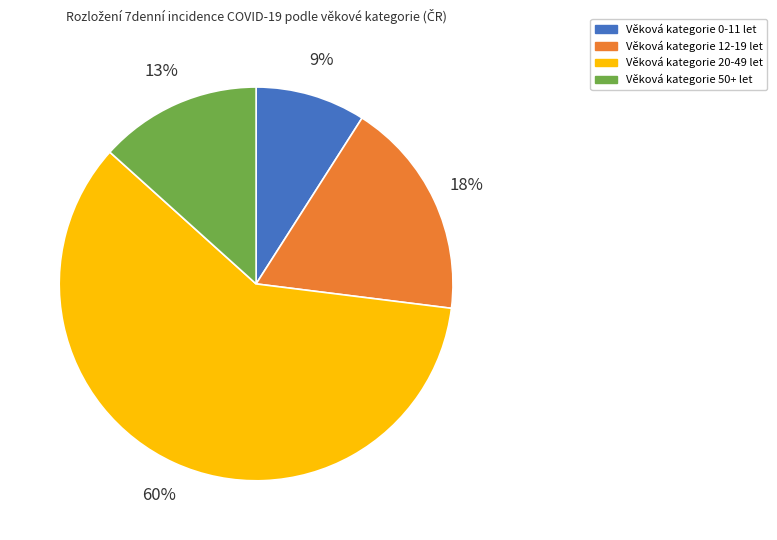

Is there any slice that represents more than half of the pie?

Yes